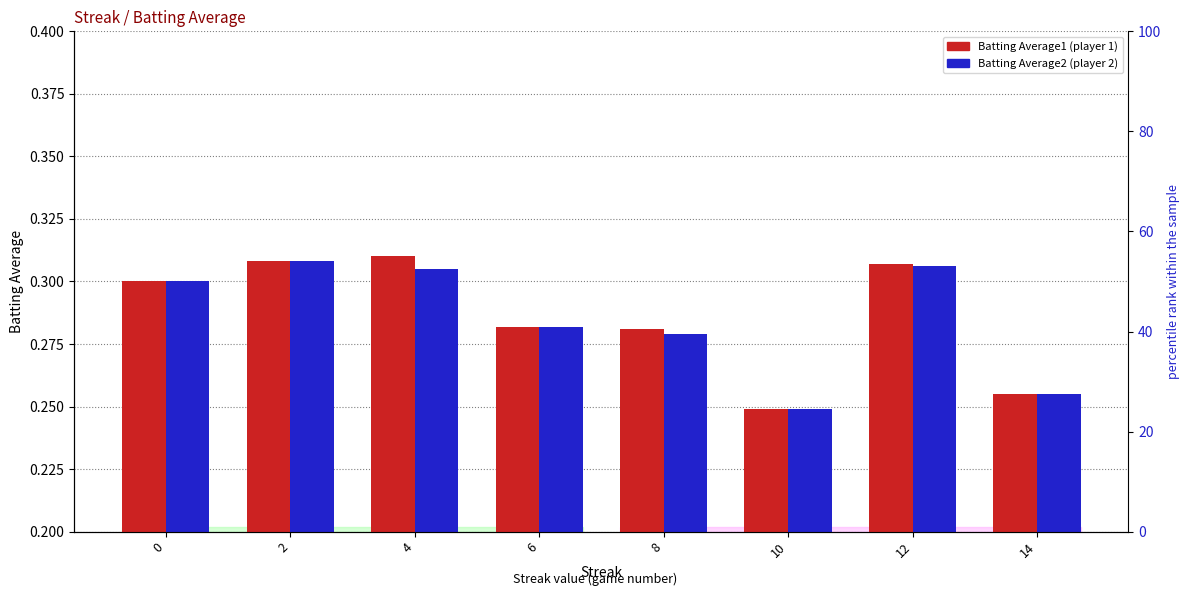

Reading right to left, transcribe all the data shown in this chart.

Batting Average1: 14=0.3	12=0.3	10=0.2	8=0.3	6=0.3	4=0.3	2=0.3	0=0.3
Batting Average2: 14=0.3	12=0.3	10=0.2	8=0.3	6=0.3	4=0.3	2=0.3	0=0.3